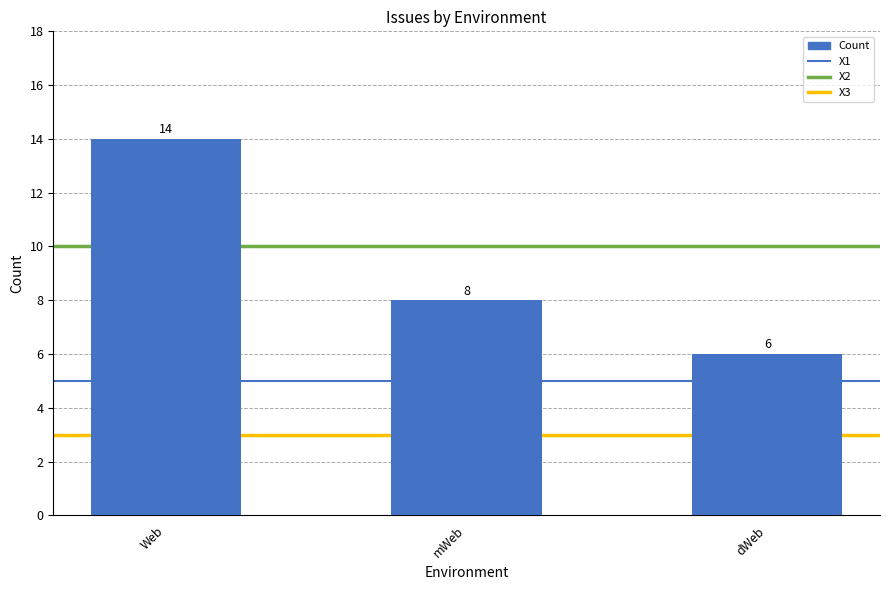

What is the sum of the values at Web and dWeb?

20